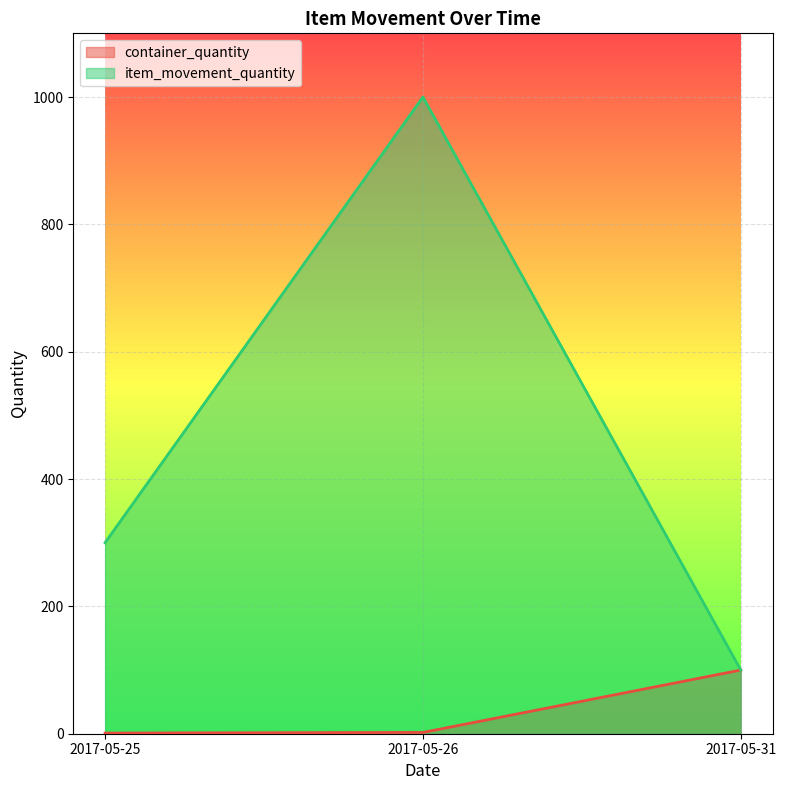

Which series has the largest range (max minus min)?

item_movement_quantity